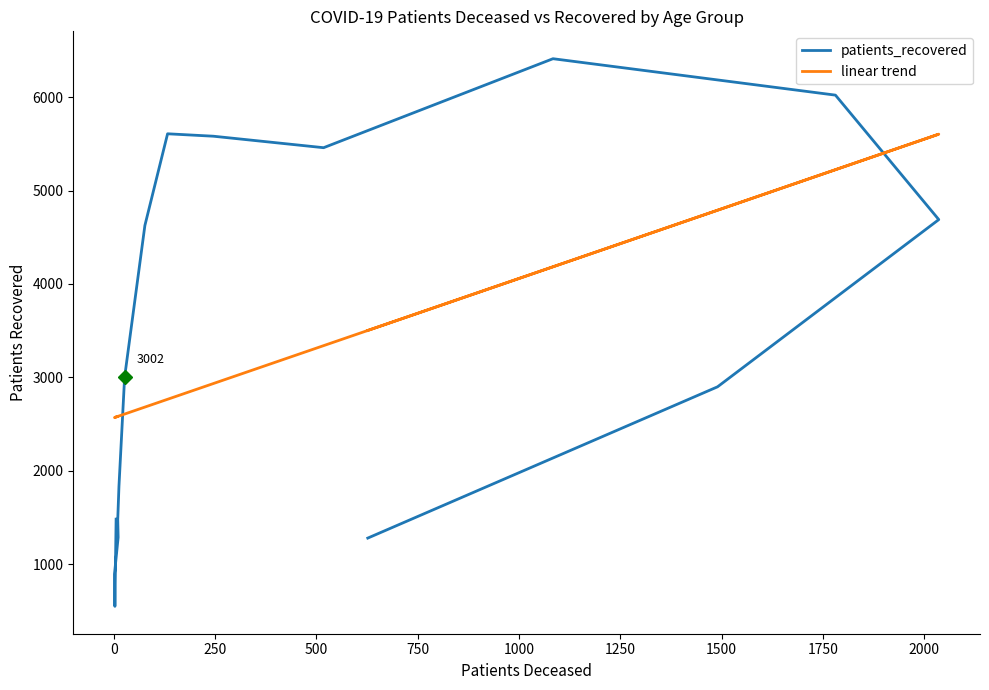

What is the greatest value displayed?

6412.0